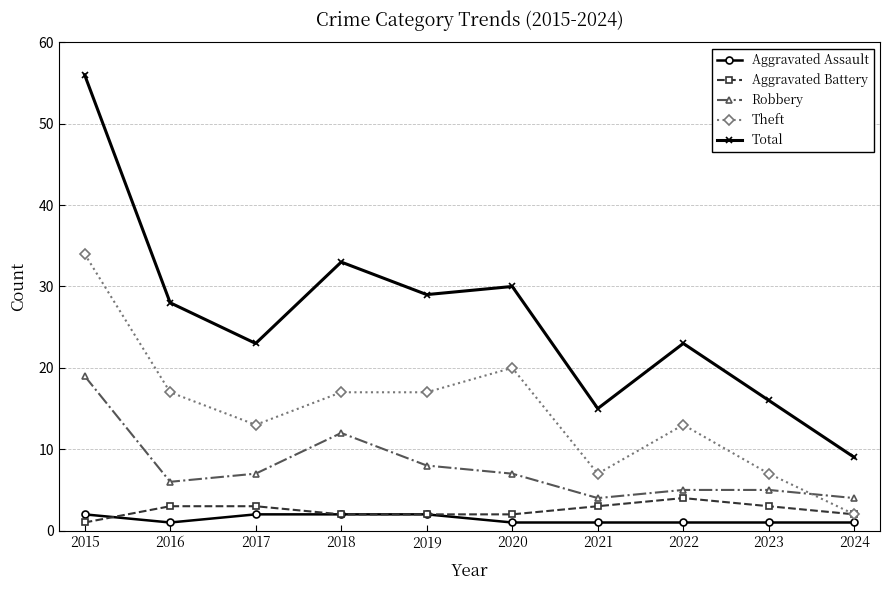

Reading left to right, extract all data points from this chart.

Aggravated Assault: 2015=2	2016=1	2017=2	2018=2	2019=2	2020=1	2021=1	2022=1	2023=1	2024=1
Aggravated Battery: 2015=1	2016=3	2017=3	2018=2	2019=2	2020=2	2021=3	2022=4	2023=3	2024=2
Robbery: 2015=19	2016=6	2017=7	2018=12	2019=8	2020=7	2021=4	2022=5	2023=5	2024=4
Theft: 2015=34	2016=17	2017=13	2018=17	2019=17	2020=20	2021=7	2022=13	2023=7	2024=2
Total: 2015=56	2016=28	2017=23	2018=33	2019=29	2020=30	2021=15	2022=23	2023=16	2024=9